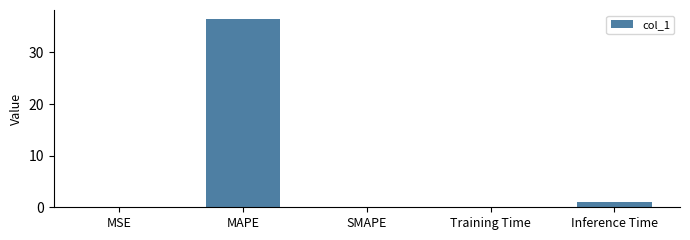

Between MAPE and MSE, which is larger?

MAPE